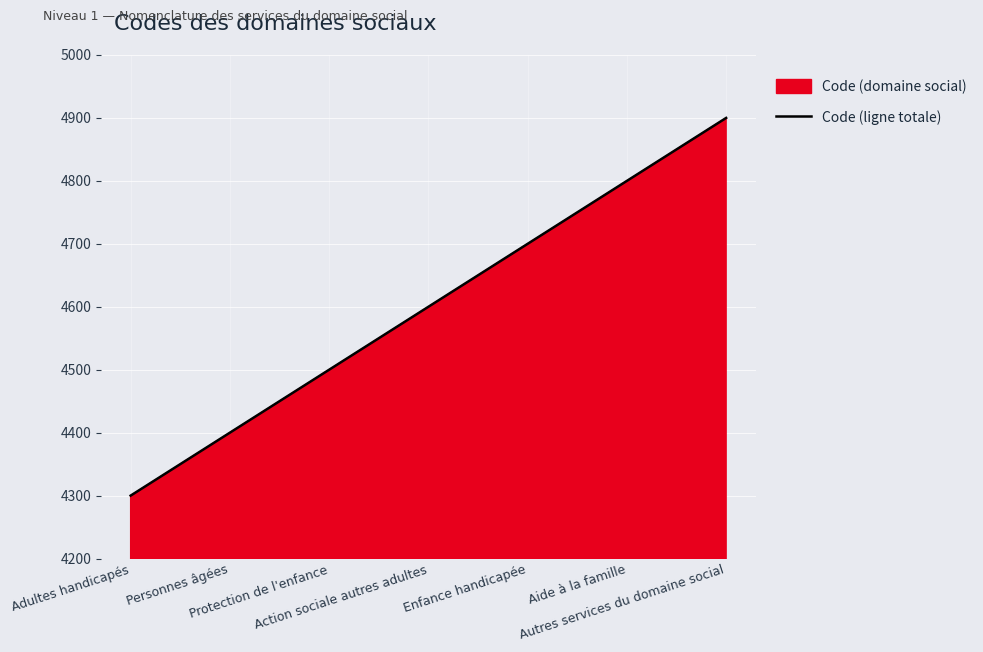

What is the approximate value at Aide à la famille, to the nearest 50?

4800